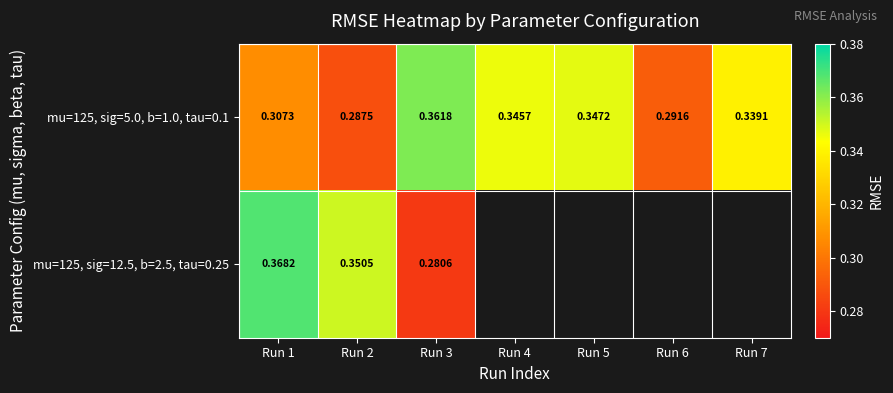

Which series has the largest total across all categories?

mu=125, sig=5.0, b=1.0, tau=0.1